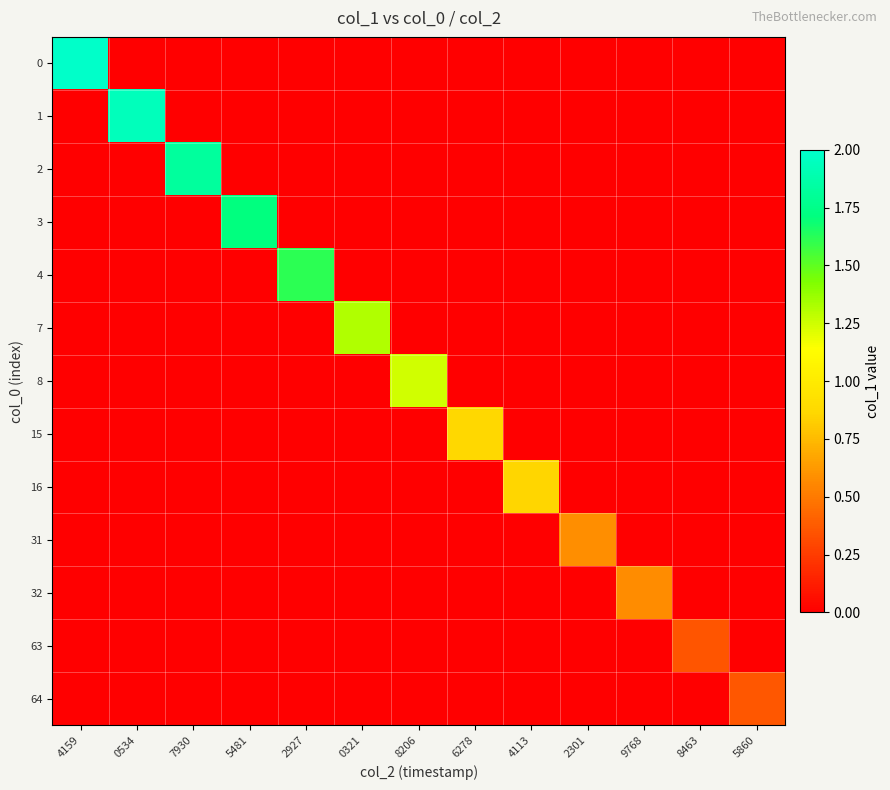

Rank the series at 6278 from highest to lowest value.

15, 0, 1, 2, 3, 4, 7, 8, 16, 31, 32, 63, 64